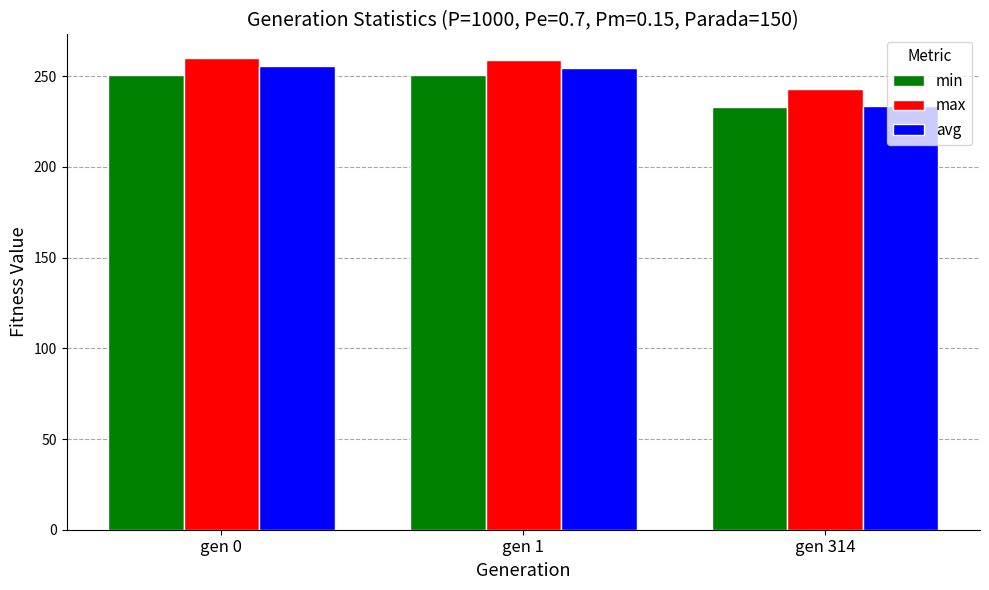

What are all the series names shown in the legend?

min, max, avg